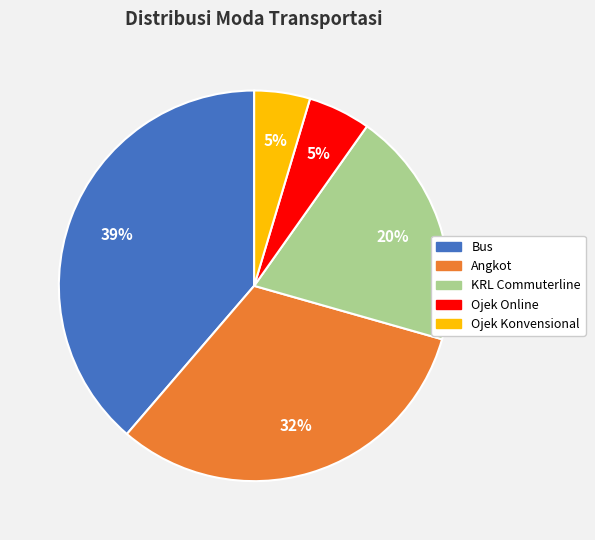

To the nearest percent, what portion does Bus represent?

39%